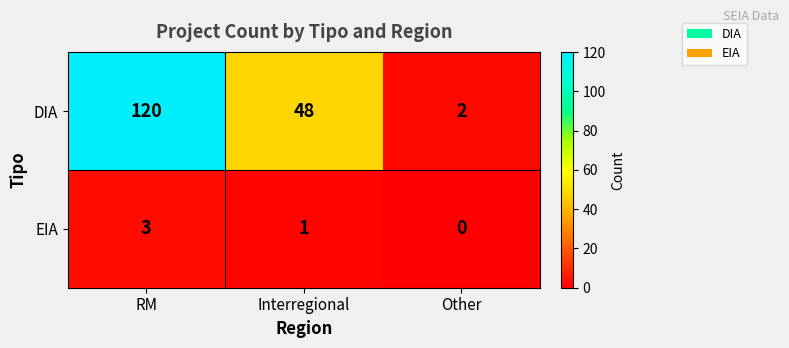

Reading left to right, what are all the values shown in this chart?

DIA: 120	48	2
EIA: 3	1	0